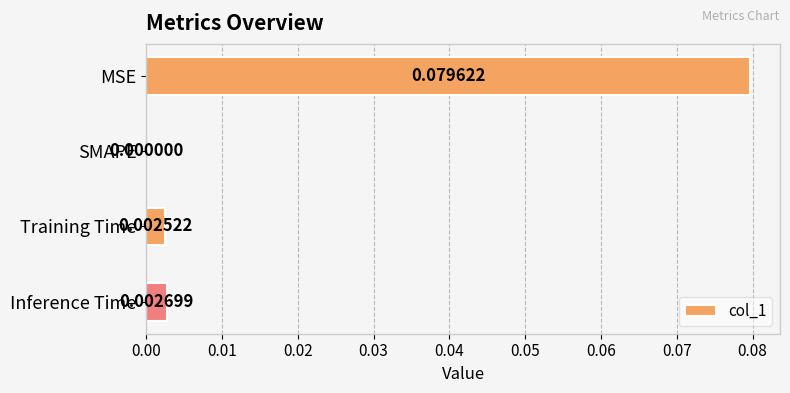

Where is the data nearest to the value 0?

SMAPE